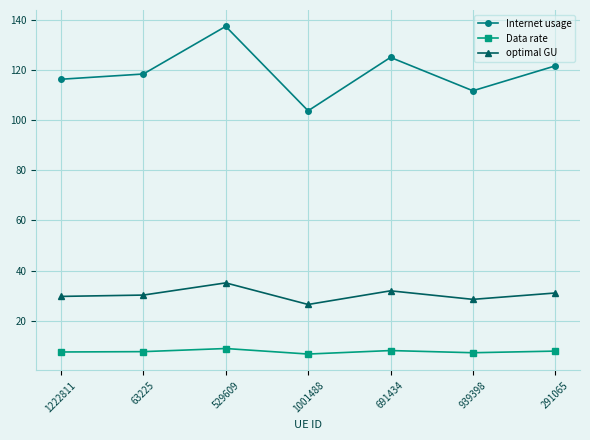

Which series changed the most between 529609 and 939398?

Internet usage